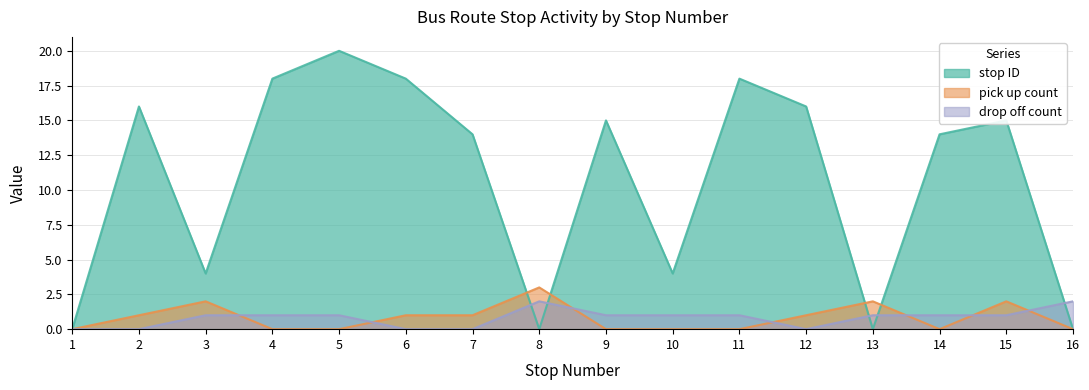

What is the sum of all stop ID values?

172